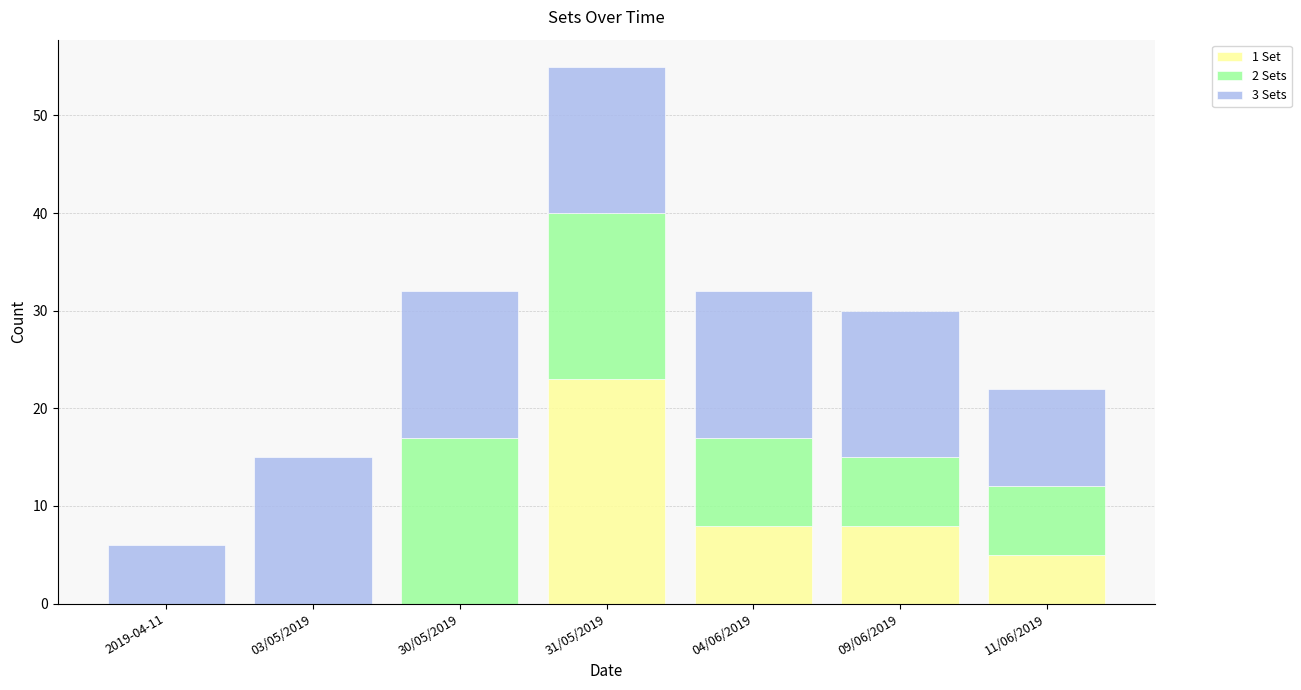

At which category is the sum across all series the highest?

31/05/2019